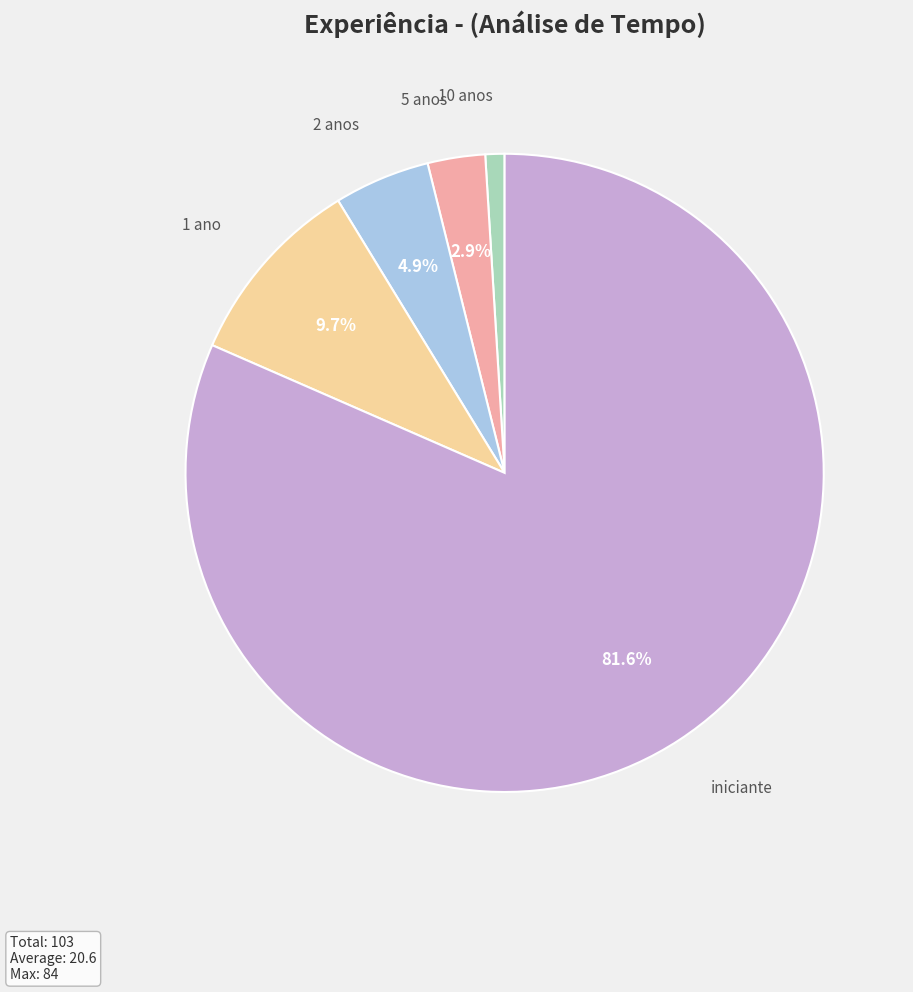

Which slice represents more than half of the pie?

iniciante